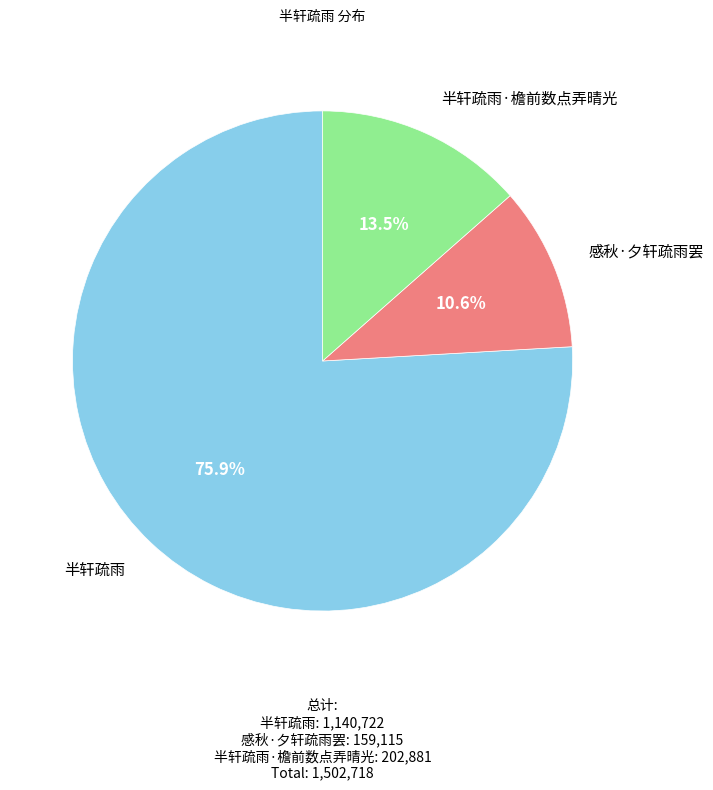

Which category accounts for the majority?

半轩疏雨